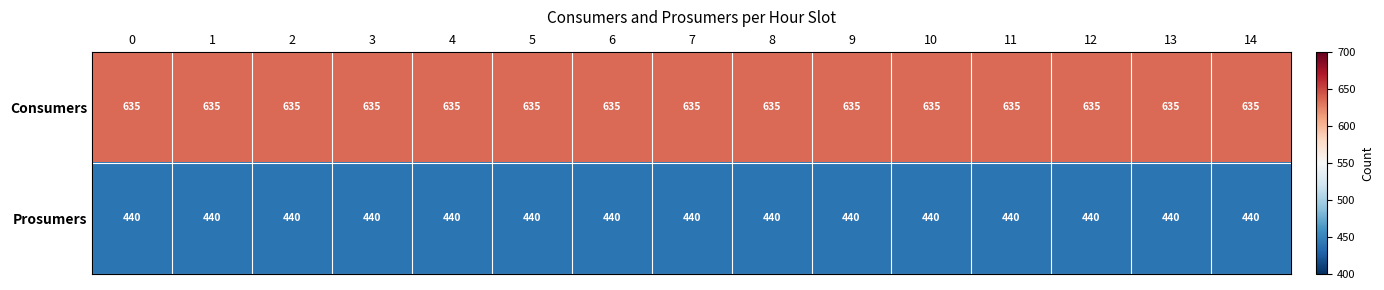

What value does the Prosumers series have at 14?

440